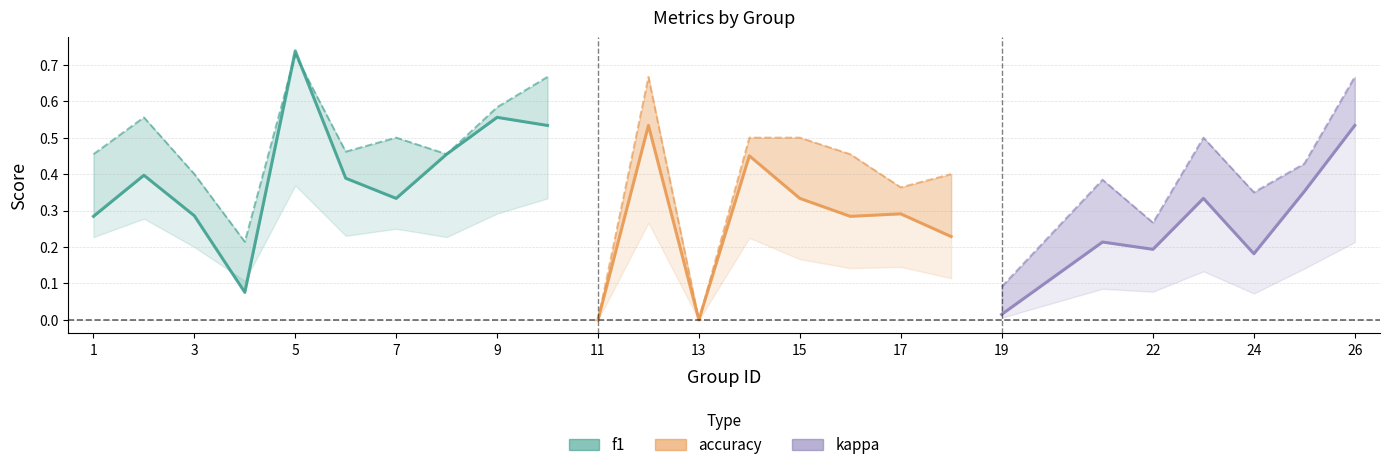

Is this an area chart (filled region under the line)?

No